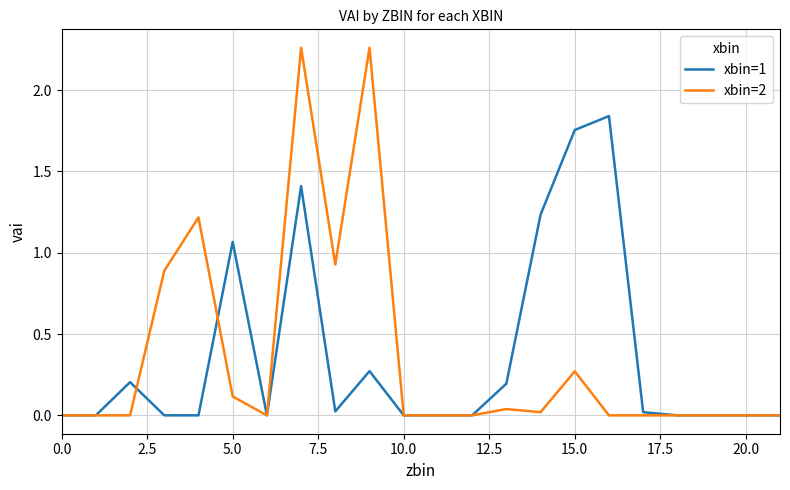

Which series has the largest range (max minus min)?

xbin=2